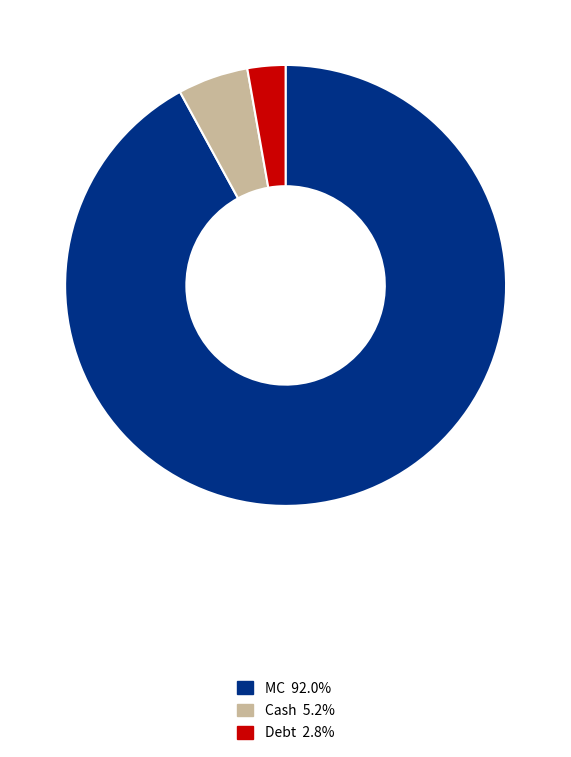

Is there a majority slice in this chart?

Yes